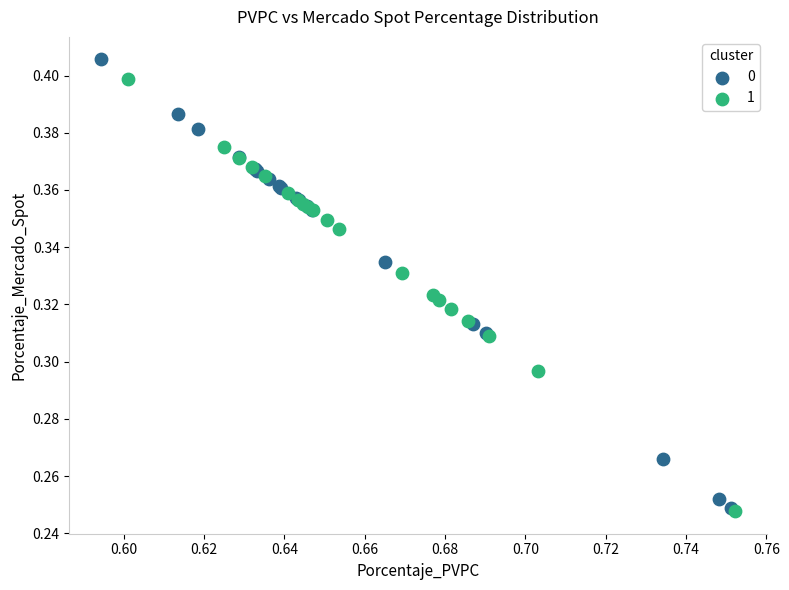

What are all the series names shown in the legend?

0, 1